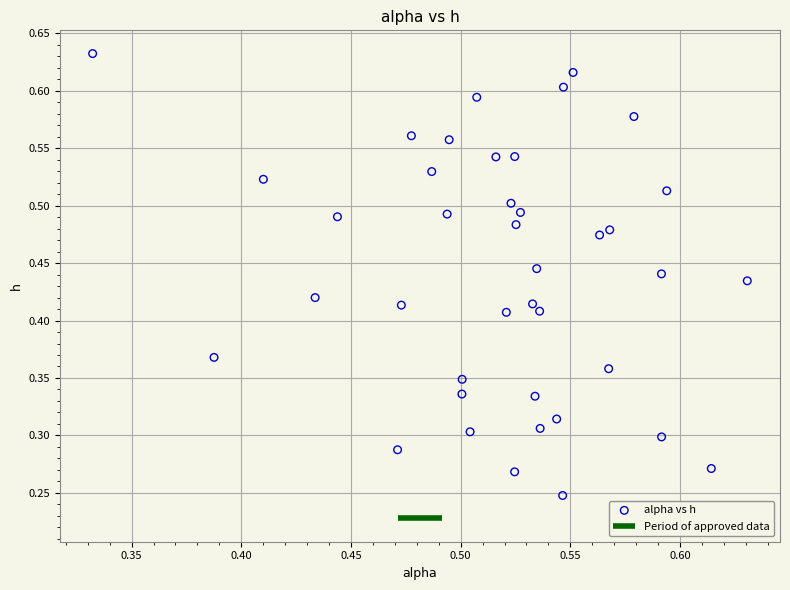

How many points are shown in the scatter plot?

40